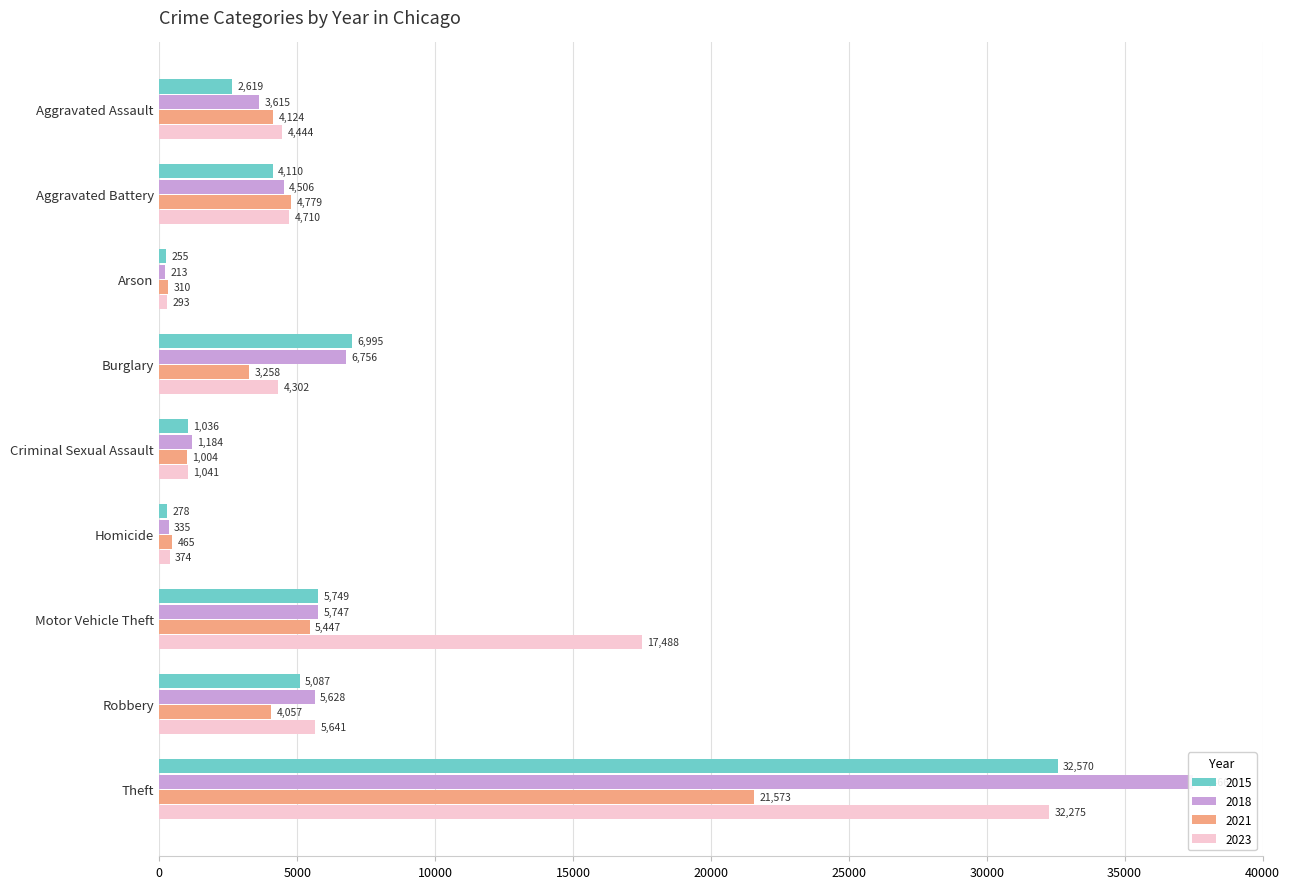

Between Aggravated Battery and Homicide, which series saw the biggest shift?

2023